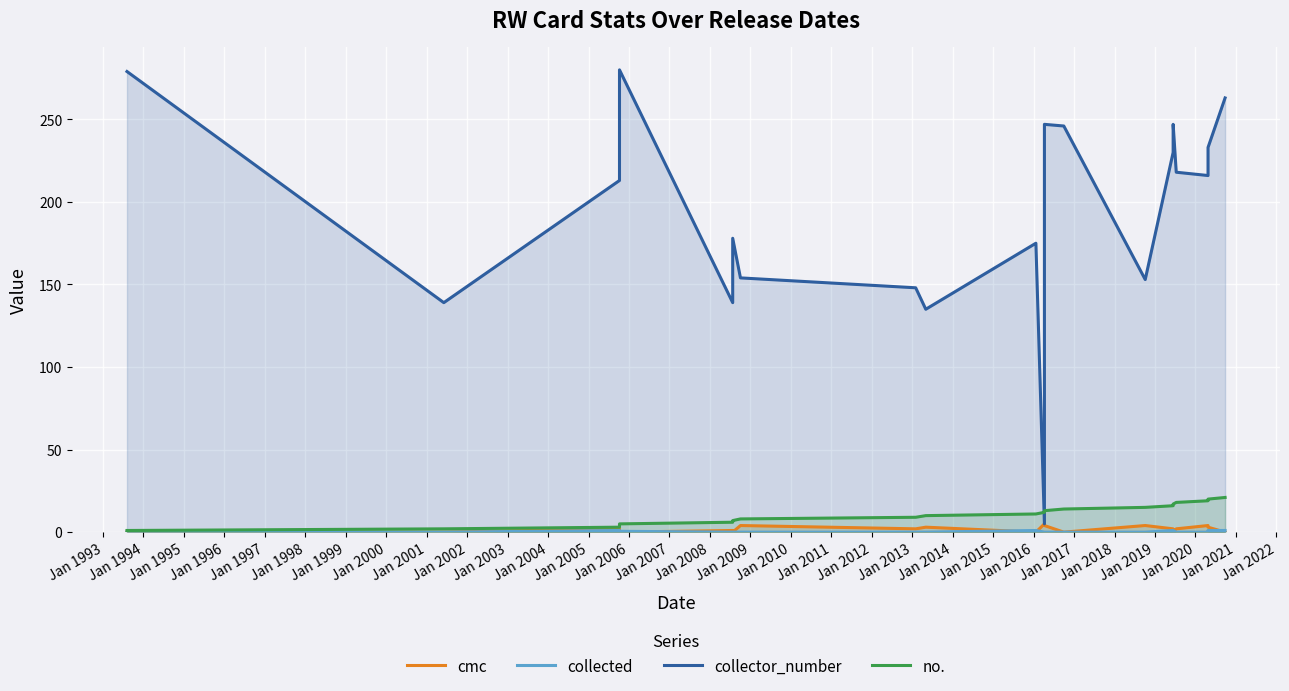

In cmc, how many points are lower than both neighbors (excluding endpoints)?

6